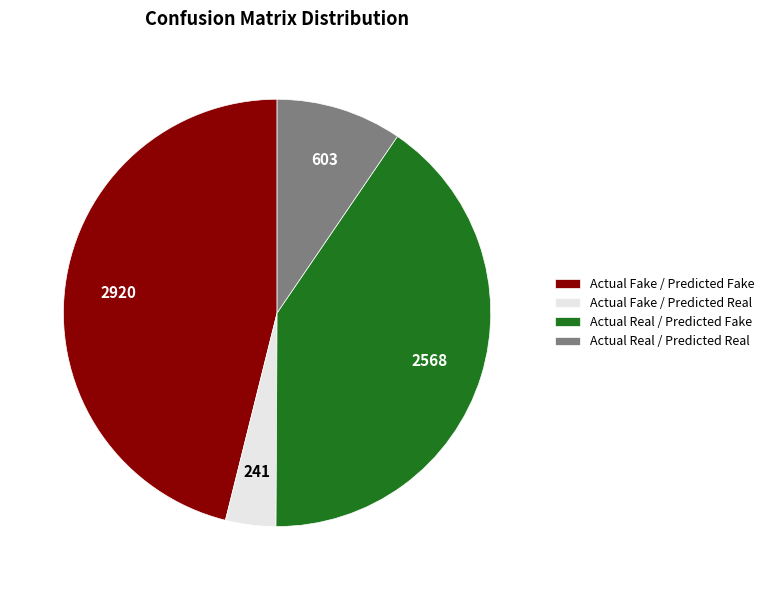

How many slices are in this pie chart?

4